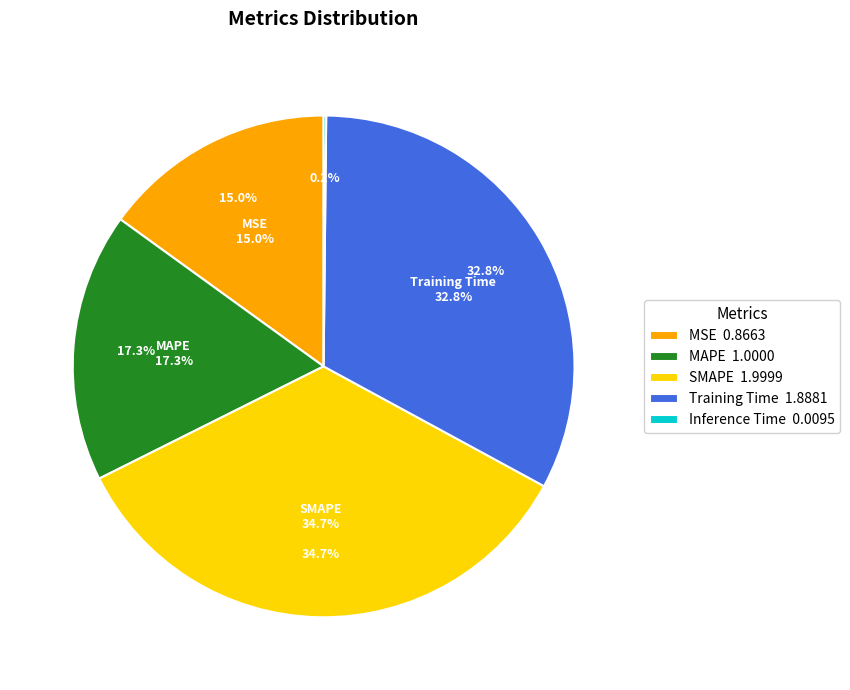

What is the change in value from SMAPE to Training Time?

-0.1